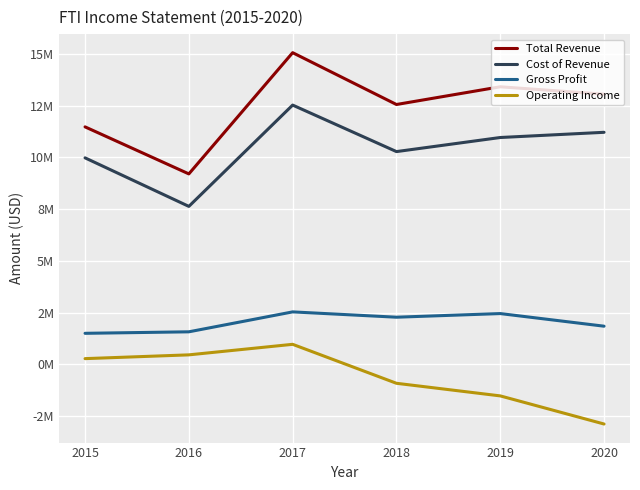

What are all the series names shown in the legend?

Total Revenue, Cost of Revenue, Gross Profit, Operating Income